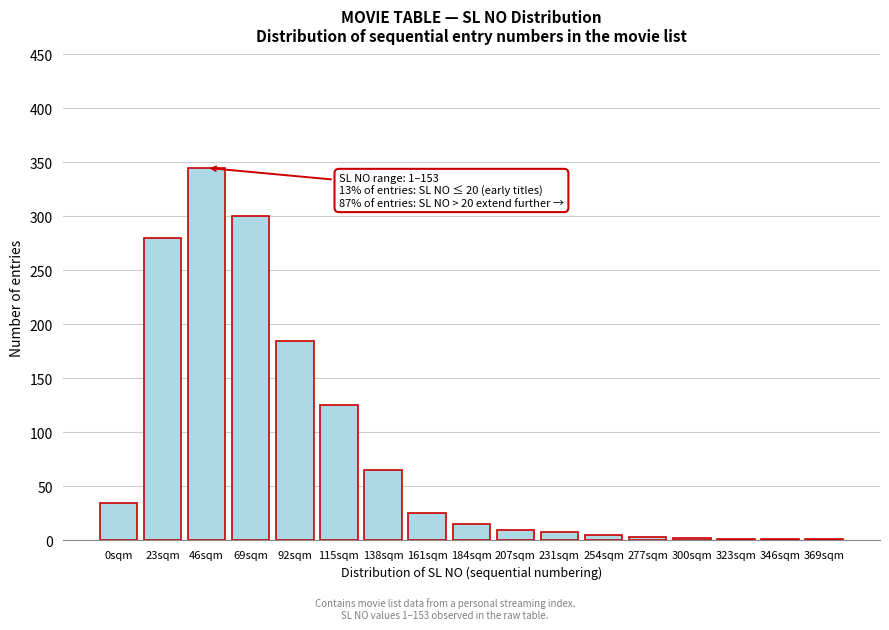

Where is the data nearest to the value 173?

92sqm